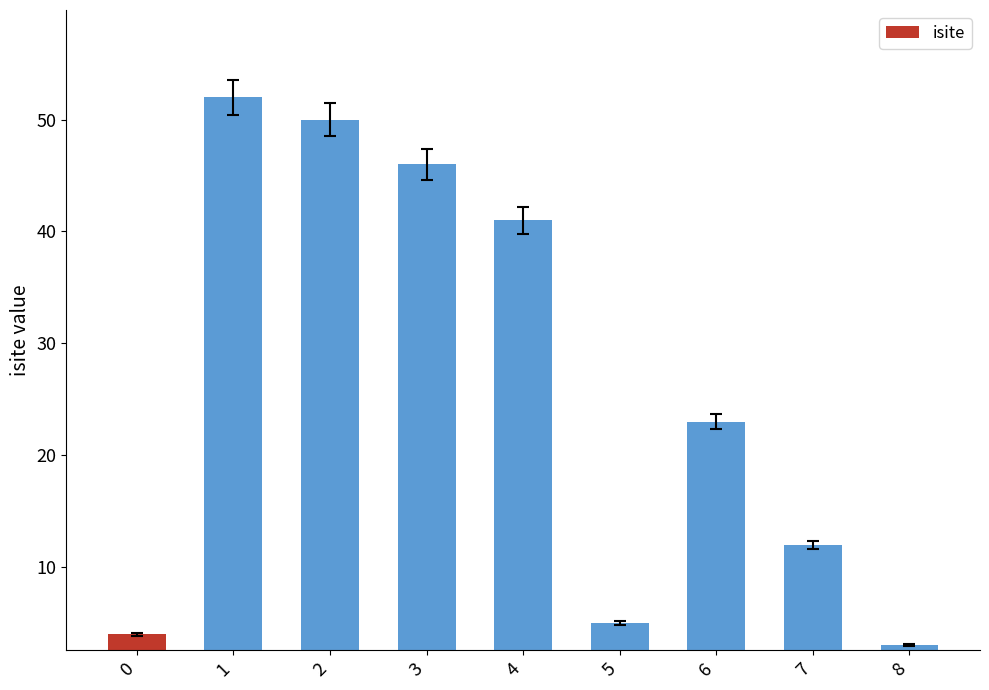

Reading left to right, extract all data points from this chart.

4	52	50	46	41	5	23	12	3